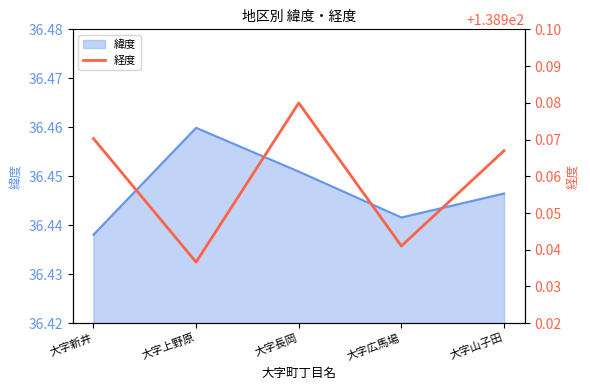

At which label does 緯度 reach its peak?

大字上野原